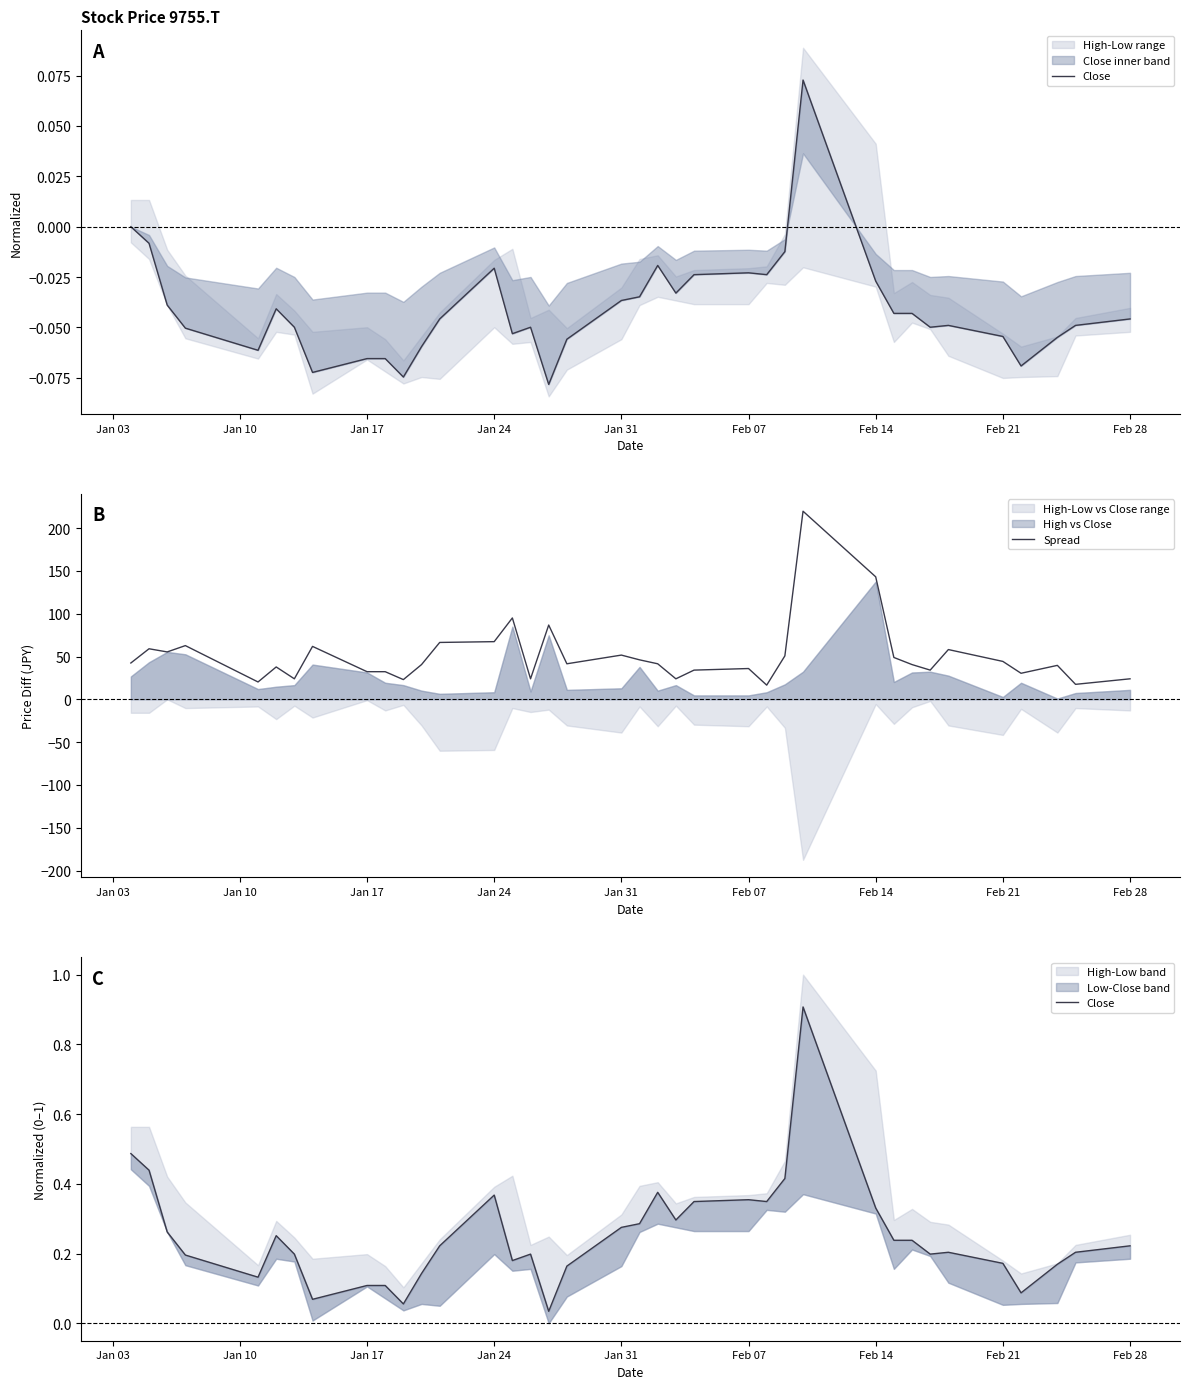

Does the chart display data point markers on the line(s)?

No